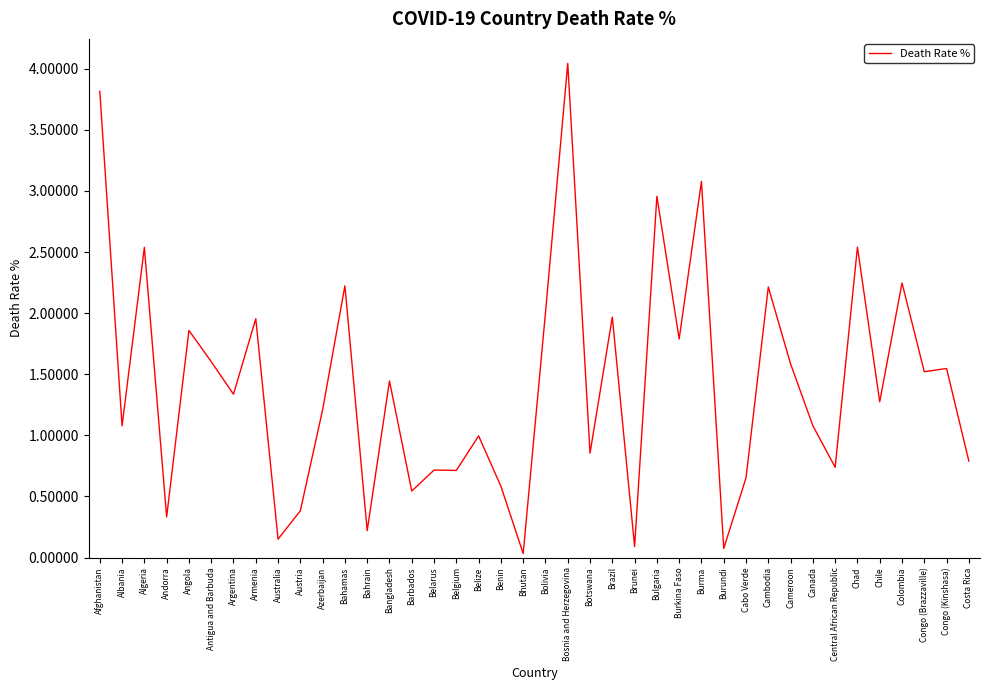

Which category has the highest value across all series?

Bosnia and Herzegovina